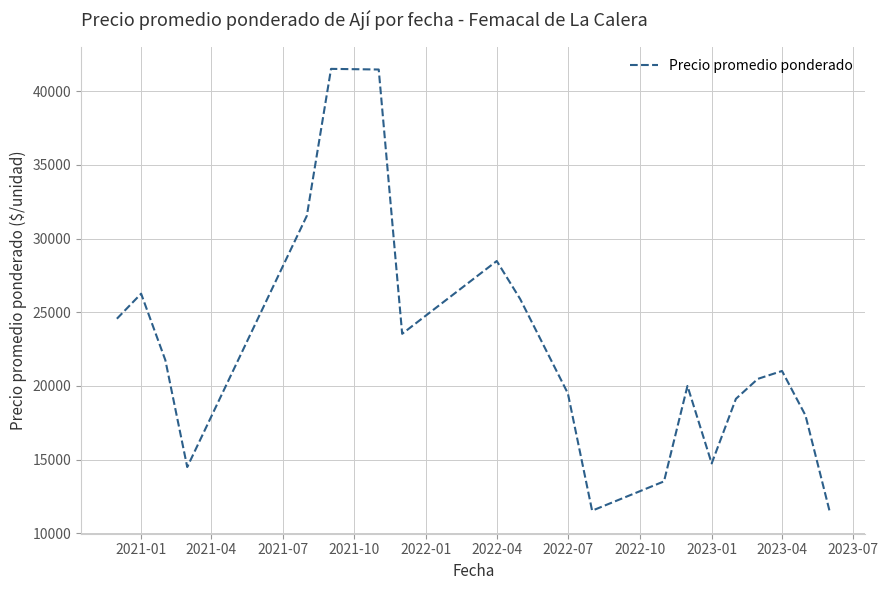

True or false: there are more than 0 points higher than both neighbors.

True